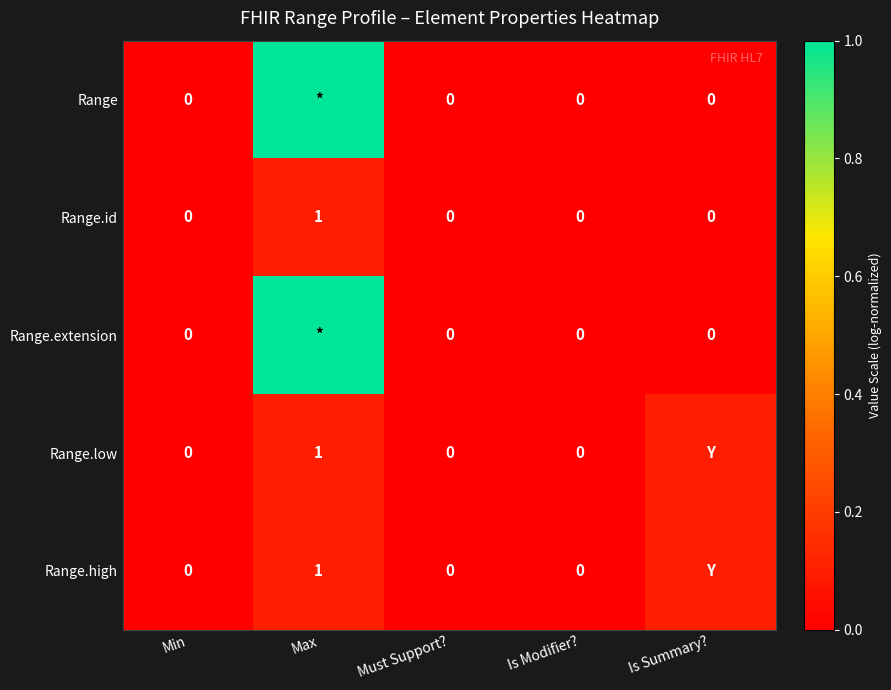

How many categories are shown in the chart?

5